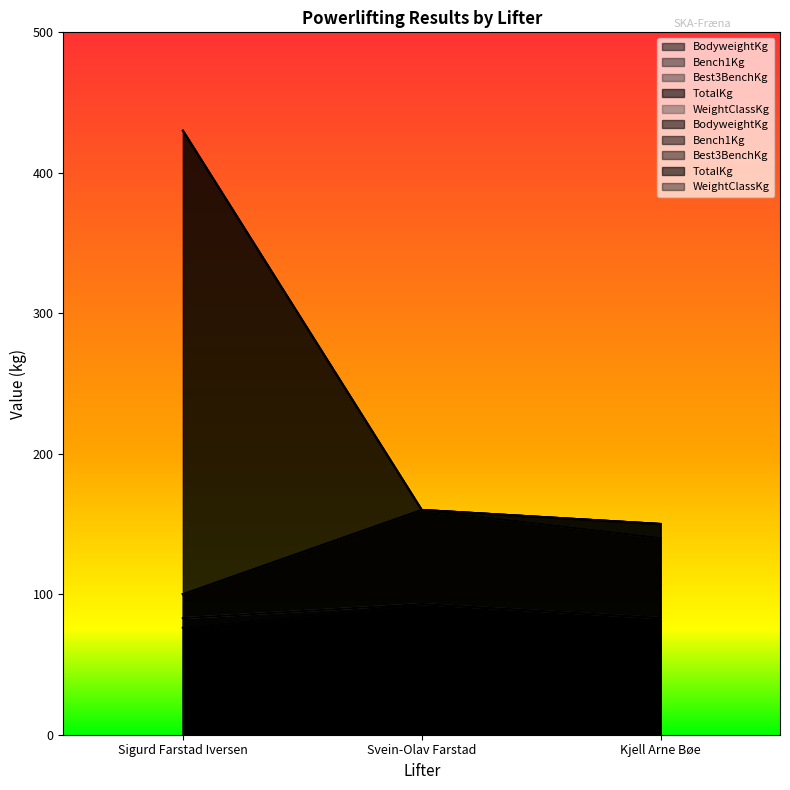

Does the chart have visible grid lines?

No